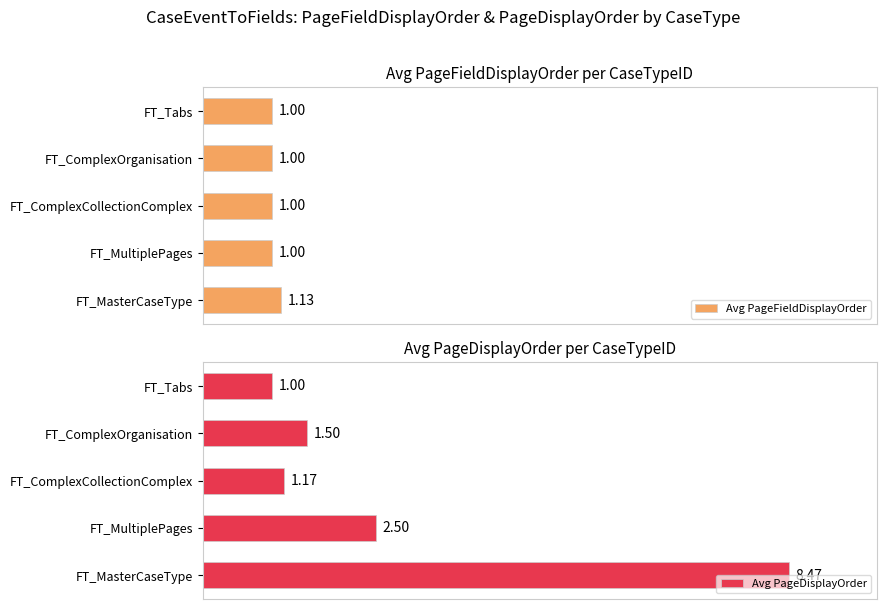

At which label is Avg PageDisplayOrder closest to 4?

FT_MultiplePages